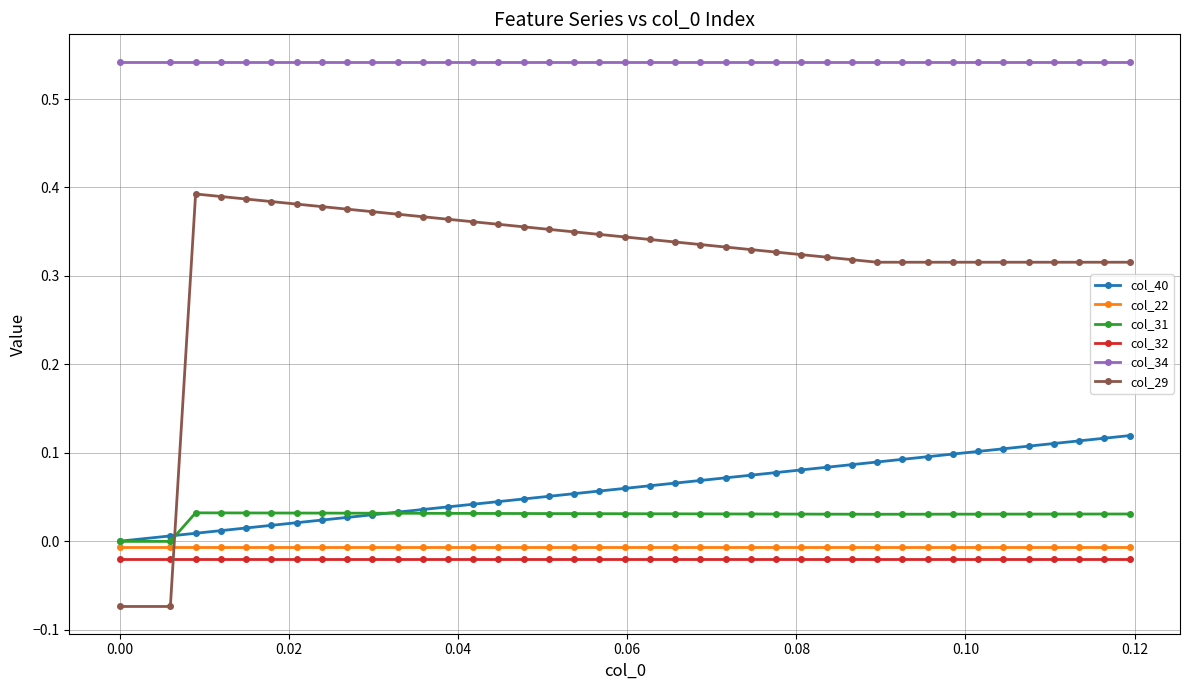

What are all the series names shown in the legend?

col_40, col_22, col_31, col_32, col_34, col_29